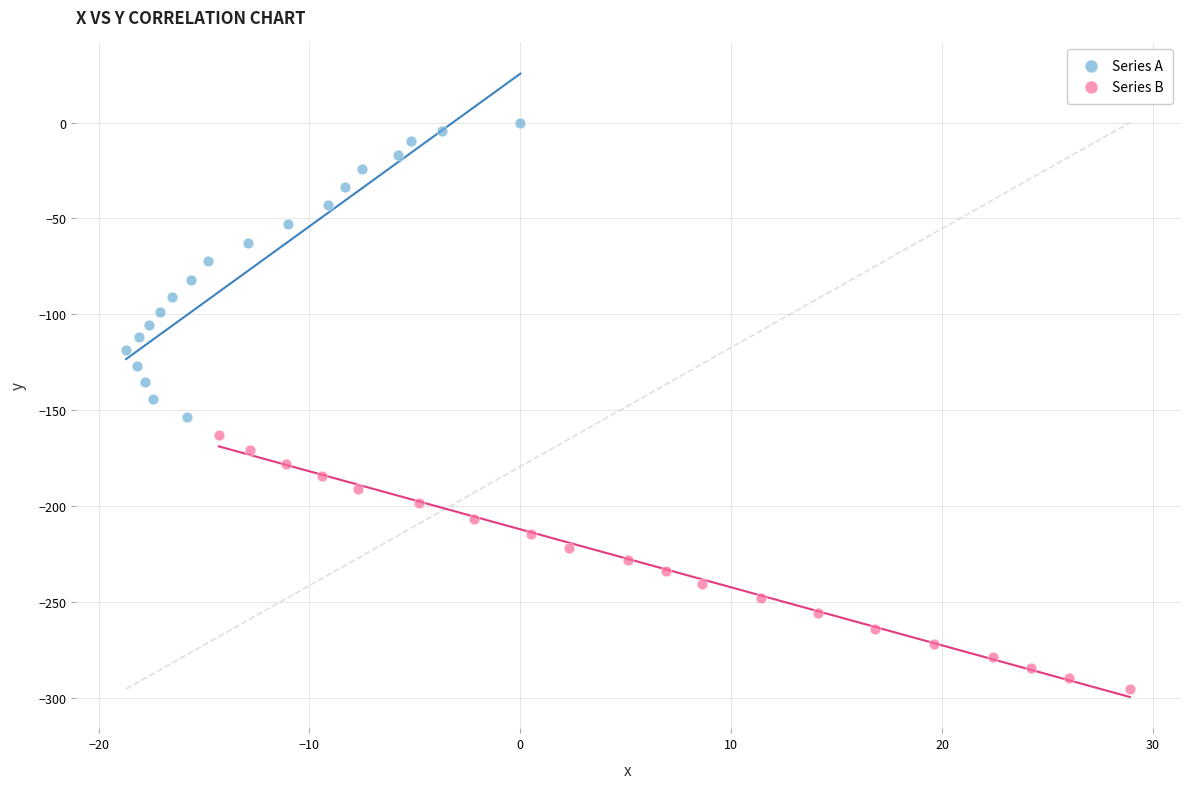

Which series contains the lowest Y value?

Series B